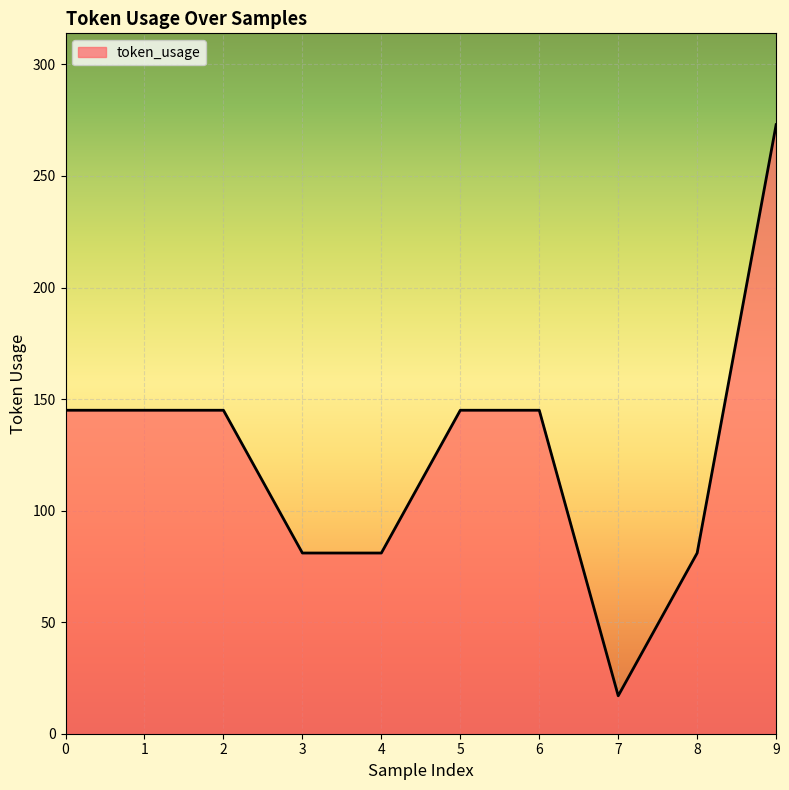

What value does the data have at 2, to the nearest 5?

145